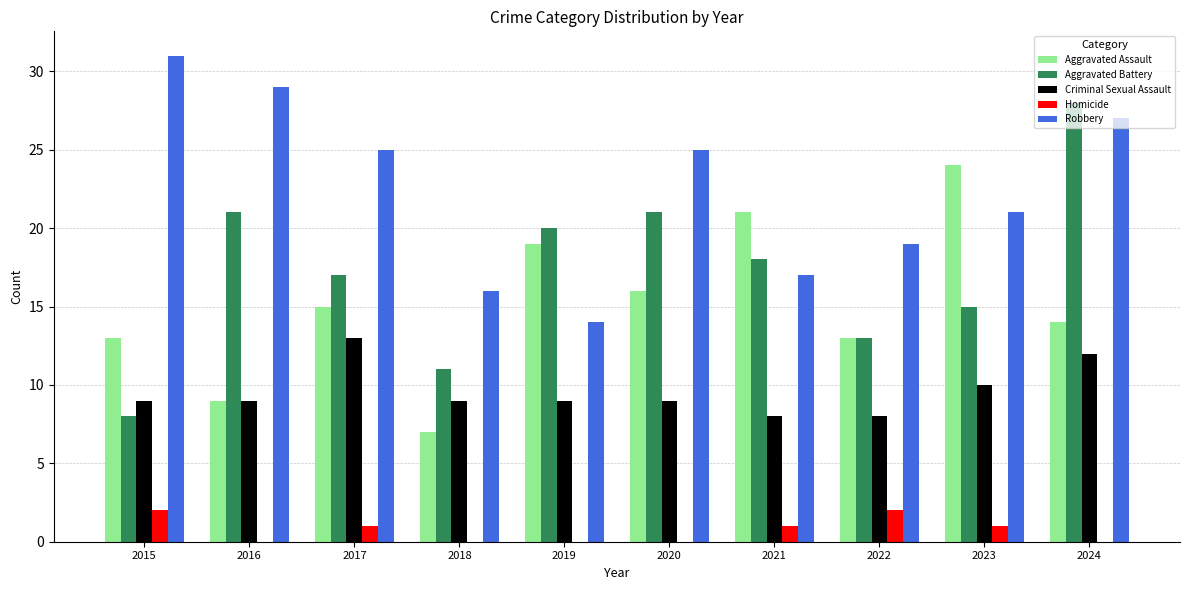

Count the Homicide values in the range 0 to 1.

8